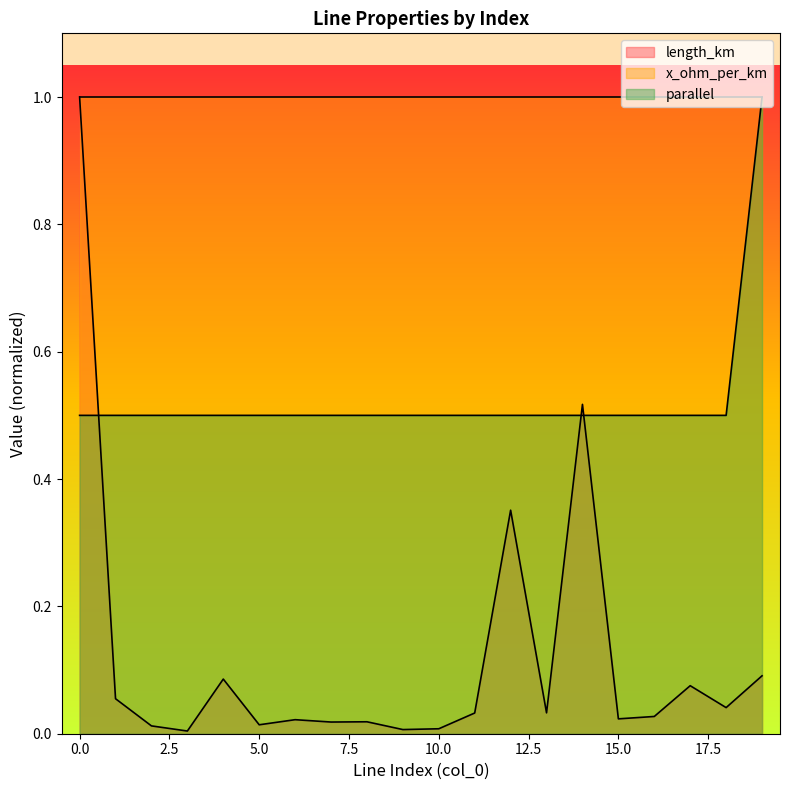

How many lines are shown in the chart?

3